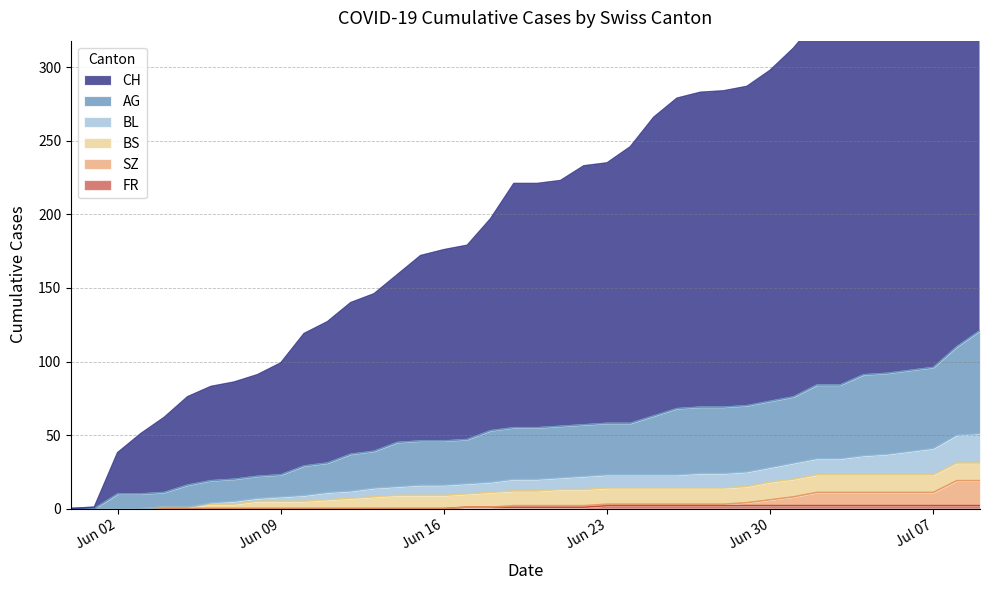

At how many categories does at least one series exceed 342?

6